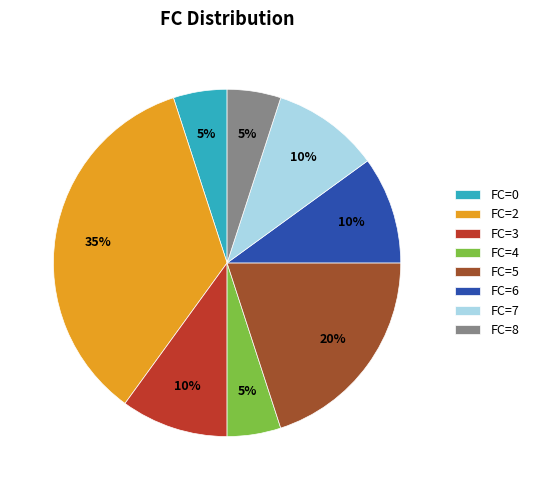

Is there any slice that represents more than half of the pie?

No